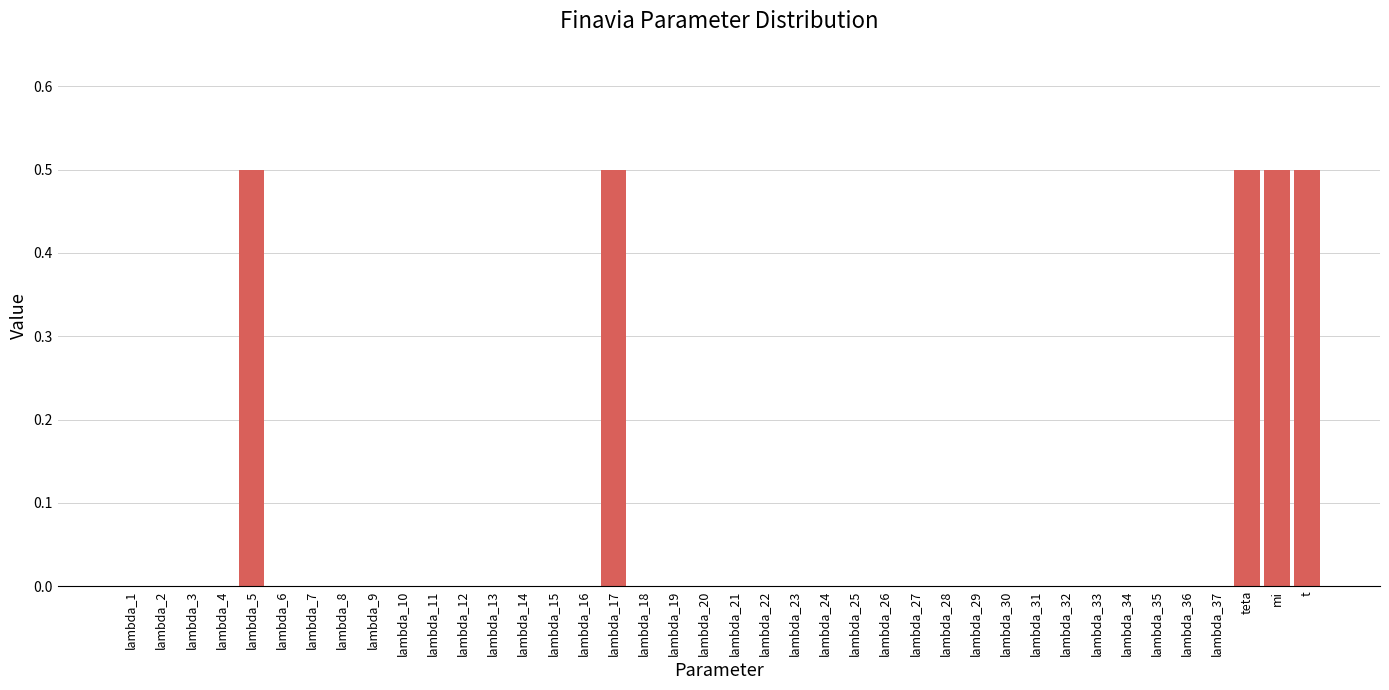

What is the sum of all values?

2.5